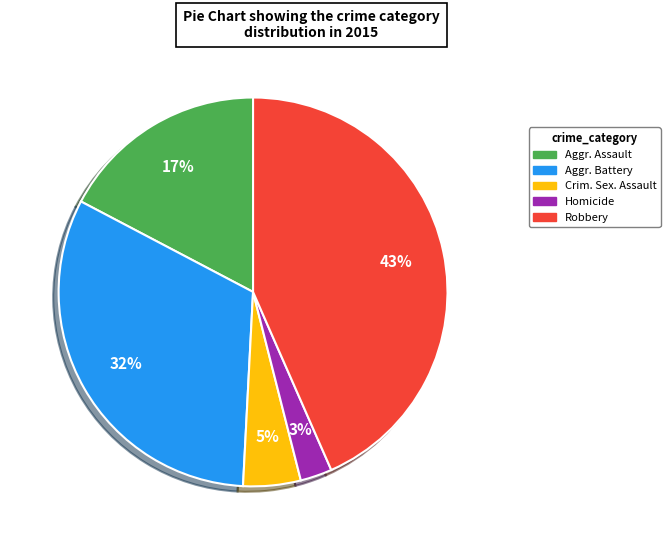

Is there a majority slice in this chart?

No